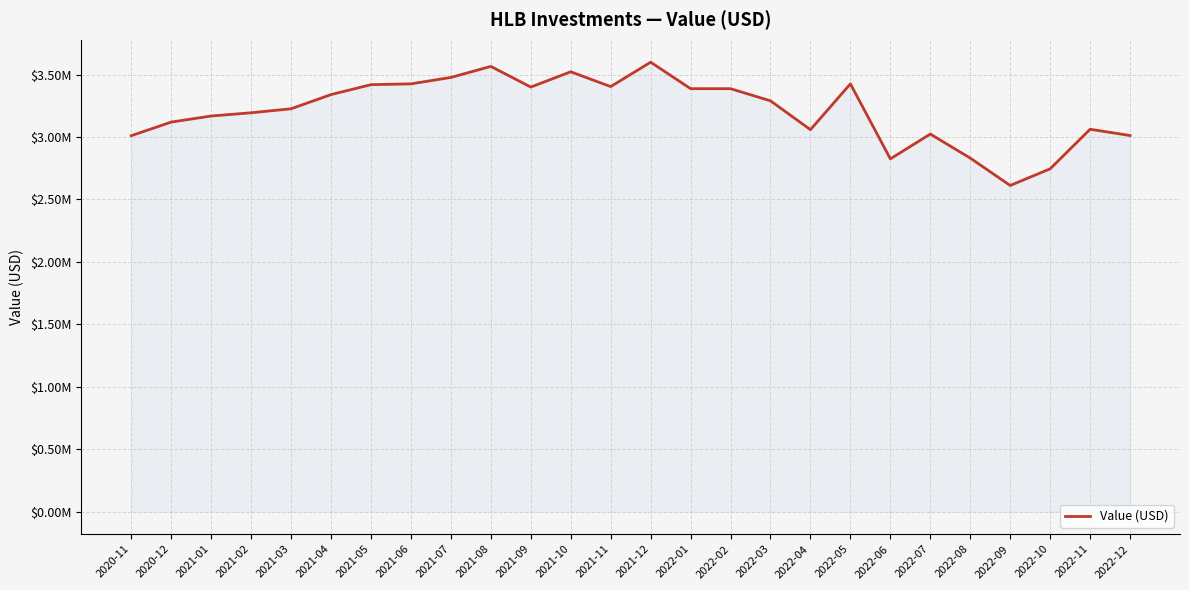

What is the difference between the values at 2021-05 and 2021-08?

146278.4